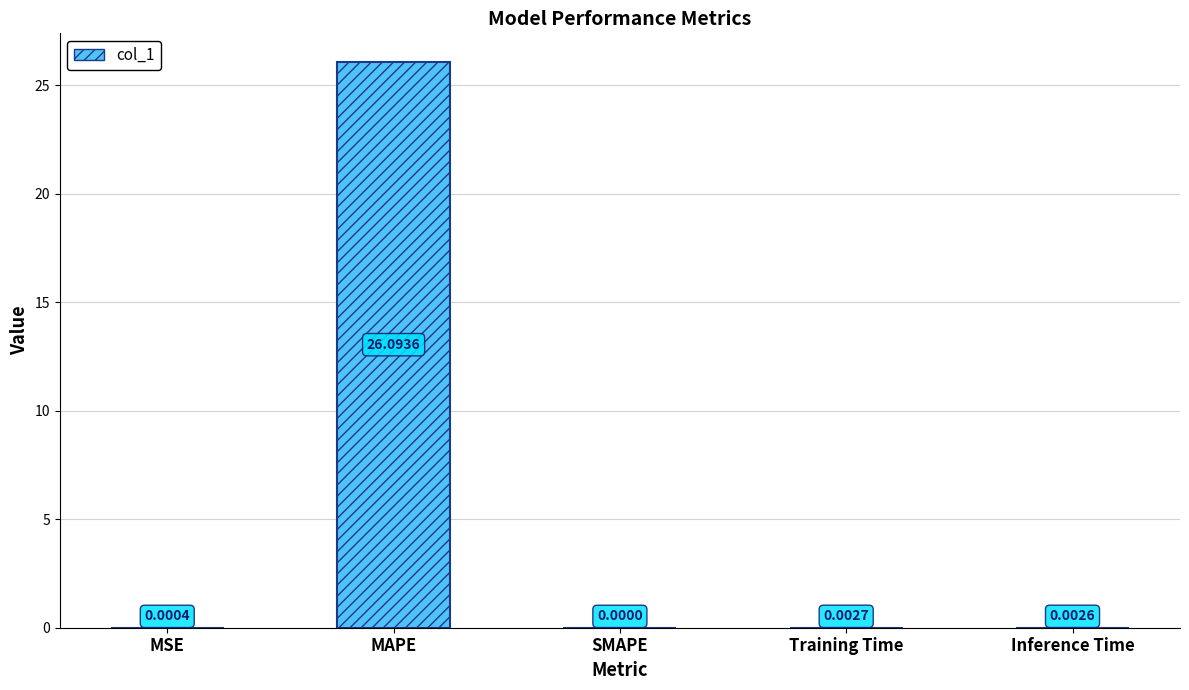

How many data points are above 0?

4